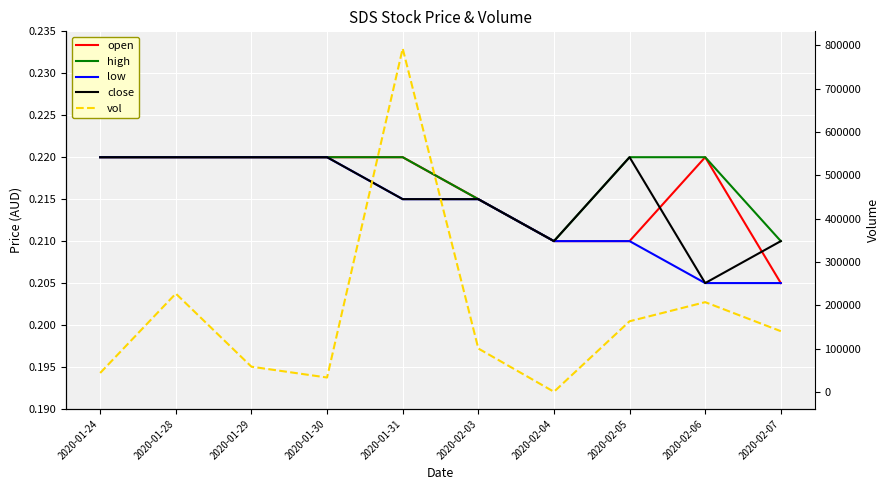

Which has a higher value, 2020-02-04 or 2020-01-29?

2020-01-29